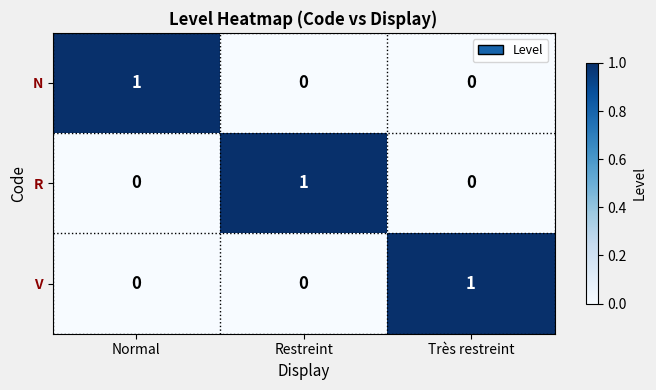

At how many categories does at least one series exceed 0?

3